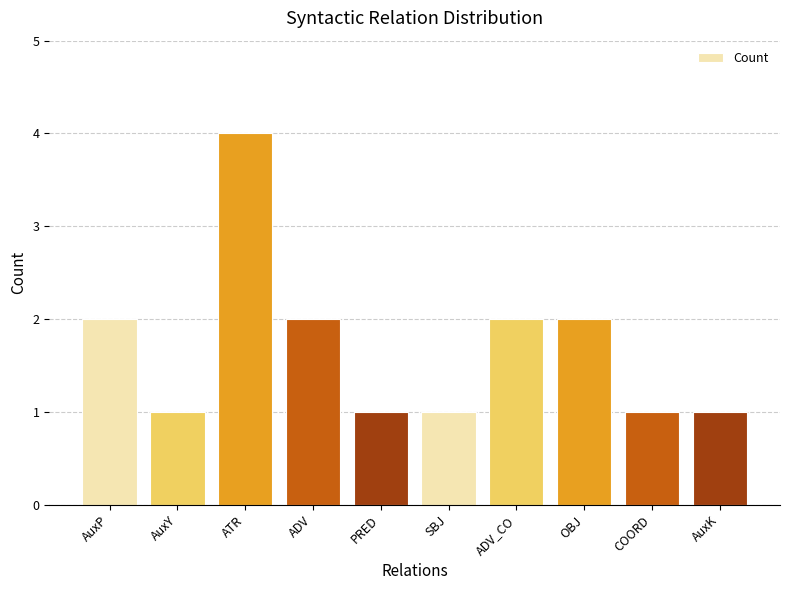

How many data points are less than 2?

5